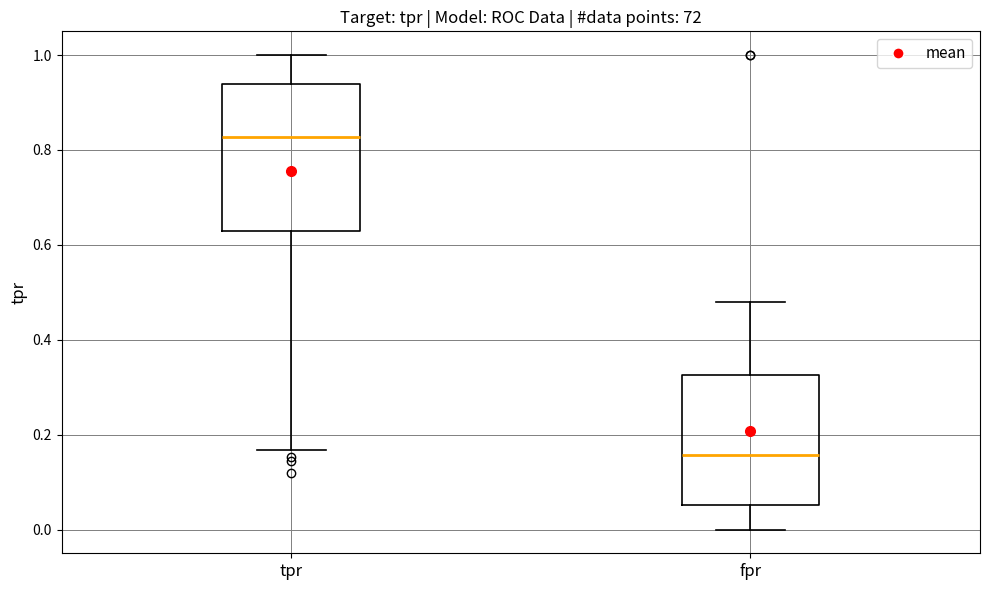

Where does the lower whisker of the box for tpr end on the y-axis? The values are not printed on the chart, so give them approximately, as read against the axis.

0.16